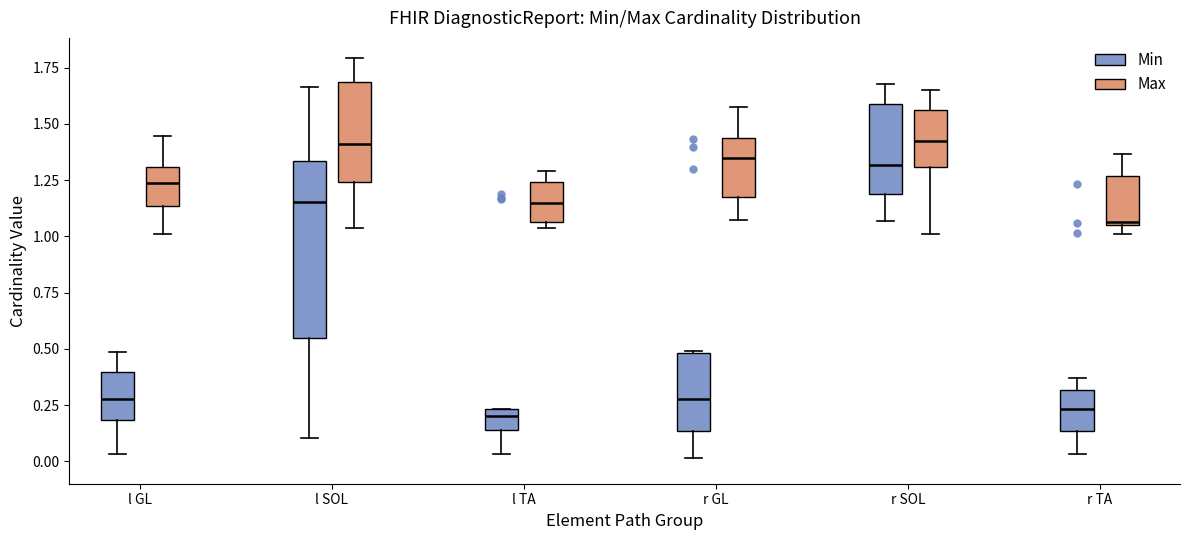

Reading left to right, read every box against the y-axis: the position of its median line, the range the box covers, and the ends of its whiskers. The values are not printed on the chart, so give them approximately, as read against the axis.

l GL (Min): median 0.30, box 0.20 to 0.40, whiskers 0.05 to 0.50
l GL (Max): median 1.25, box 1.15 to 1.30, whiskers 1.00 to 1.45
l SOL (Min): median 1.15, box 0.55 to 1.35, whiskers 0.10 to 1.65
l SOL (Max): median 1.40, box 1.25 to 1.70, whiskers 1.05 to 1.80
l TA (Min): median 0.20, box 0.15 to 0.25, whiskers 0.05 to 0.25
l TA (Max): median 1.15, box 1.05 to 1.25, whiskers 1.05 (just below the box's lower edge) to 1.30
r GL (Min): median 0.30, box 0.15 to 0.50, whiskers 0.00 to 0.50
r GL (Max): median 1.35, box 1.20 to 1.45, whiskers 1.05 to 1.55
r SOL (Min): median 1.30, box 1.20 to 1.60, whiskers 1.05 to 1.70
r SOL (Max): median 1.40, box 1.30 to 1.55, whiskers 1.00 to 1.65
r TA (Min): median 0.25, box 0.15 to 0.30, whiskers 0.05 to 0.35
r TA (Max): median 1.05, box 1.05 to 1.25, whiskers 1.00 to 1.35